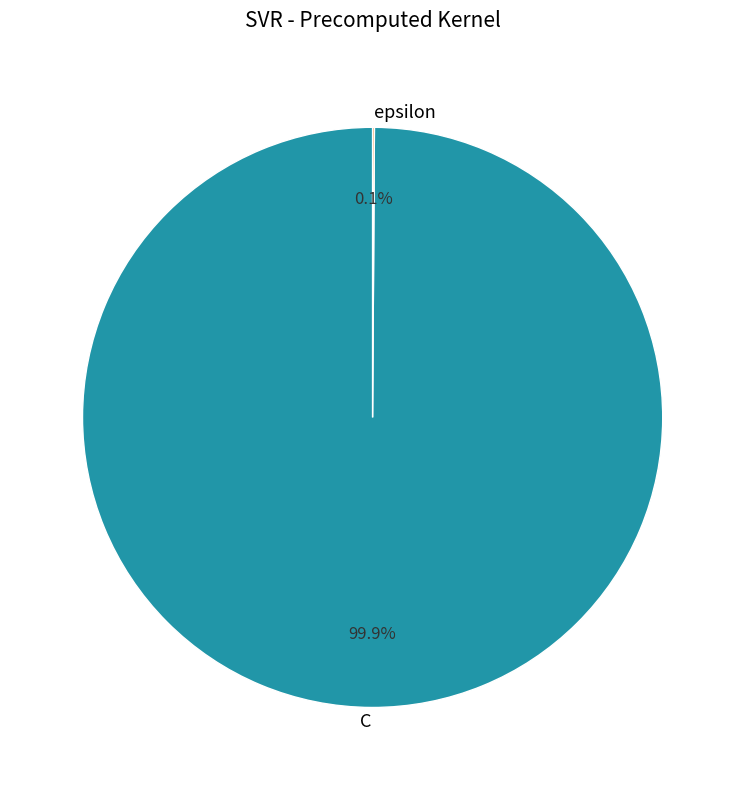

Is there any slice that represents more than half of the pie?

Yes